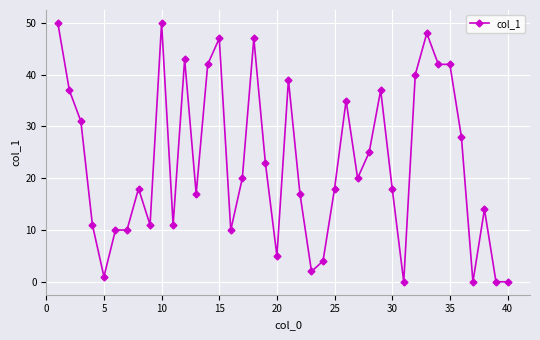

Does the chart display data point markers on the line(s)?

Yes